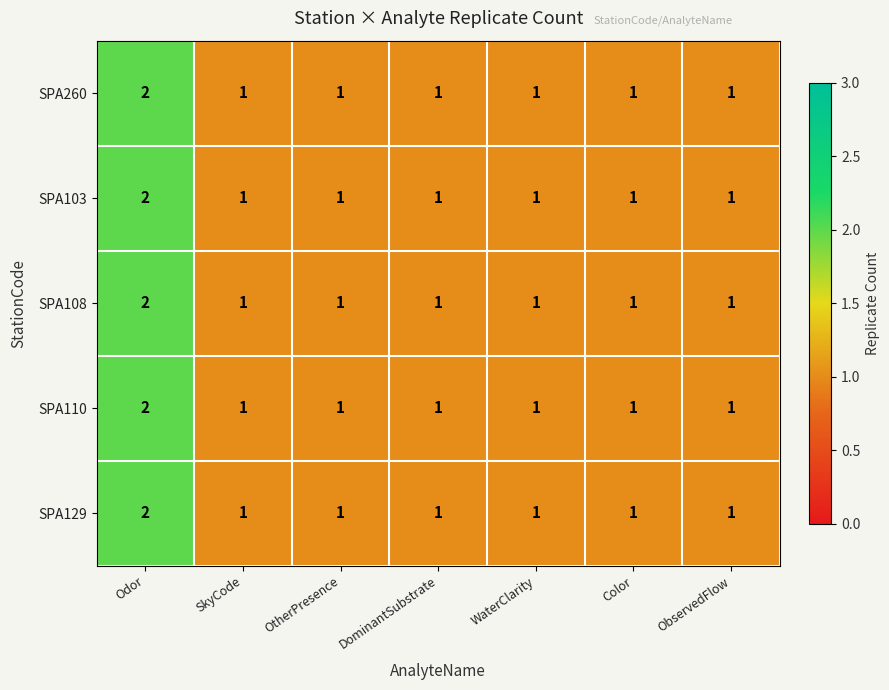

What is the greatest value displayed?

2